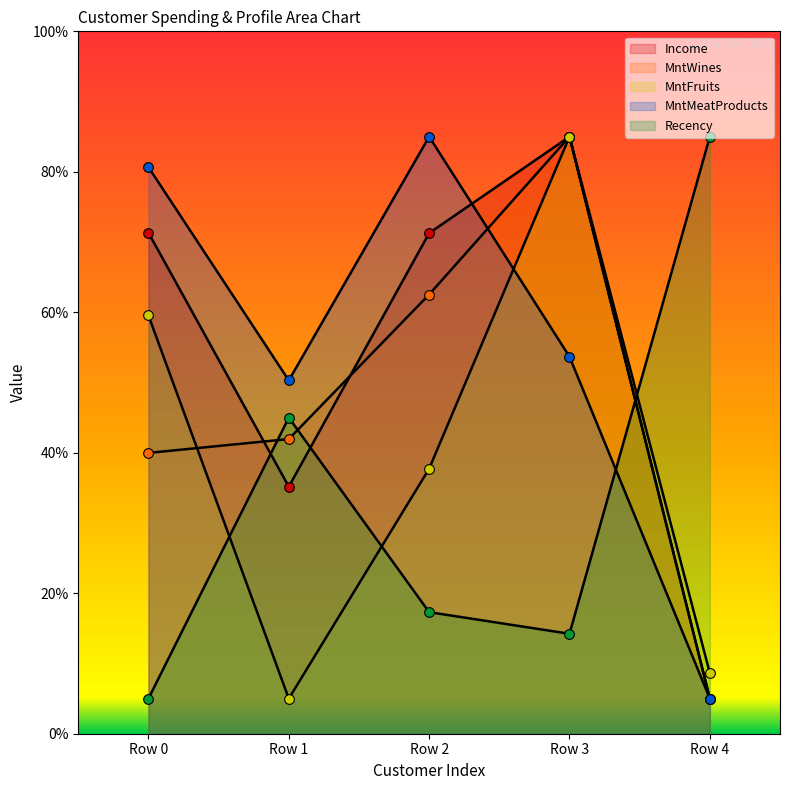

Which series has the widest spread of values?

Income